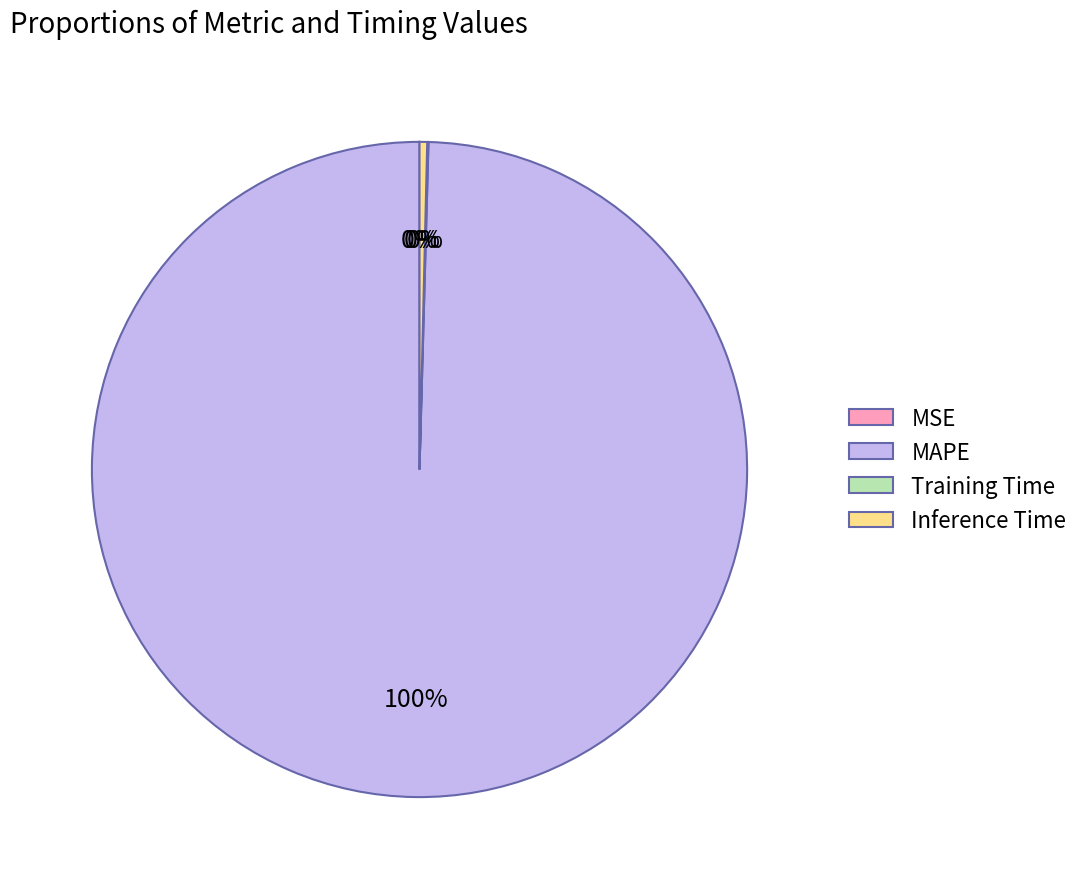

What is the majority slice?

MAPE